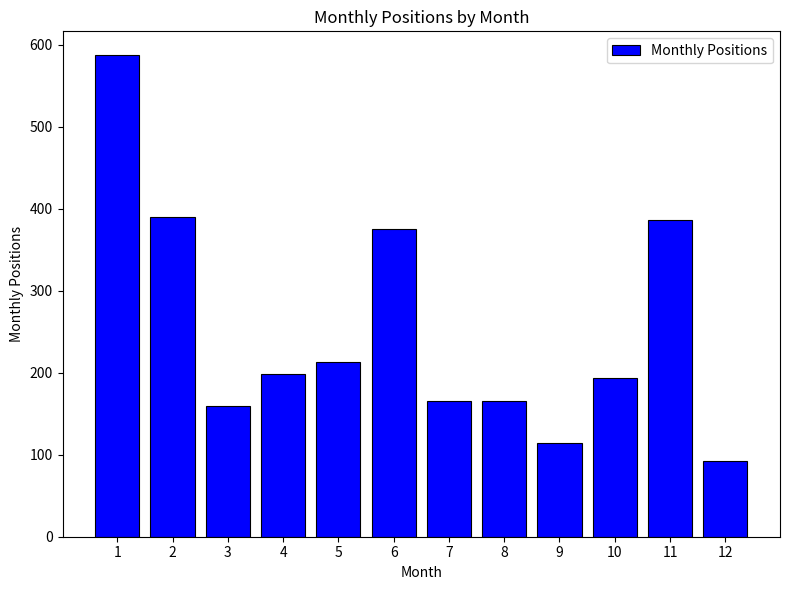

Approximately how many times larger is the value at 2 compared to 6?

1.0